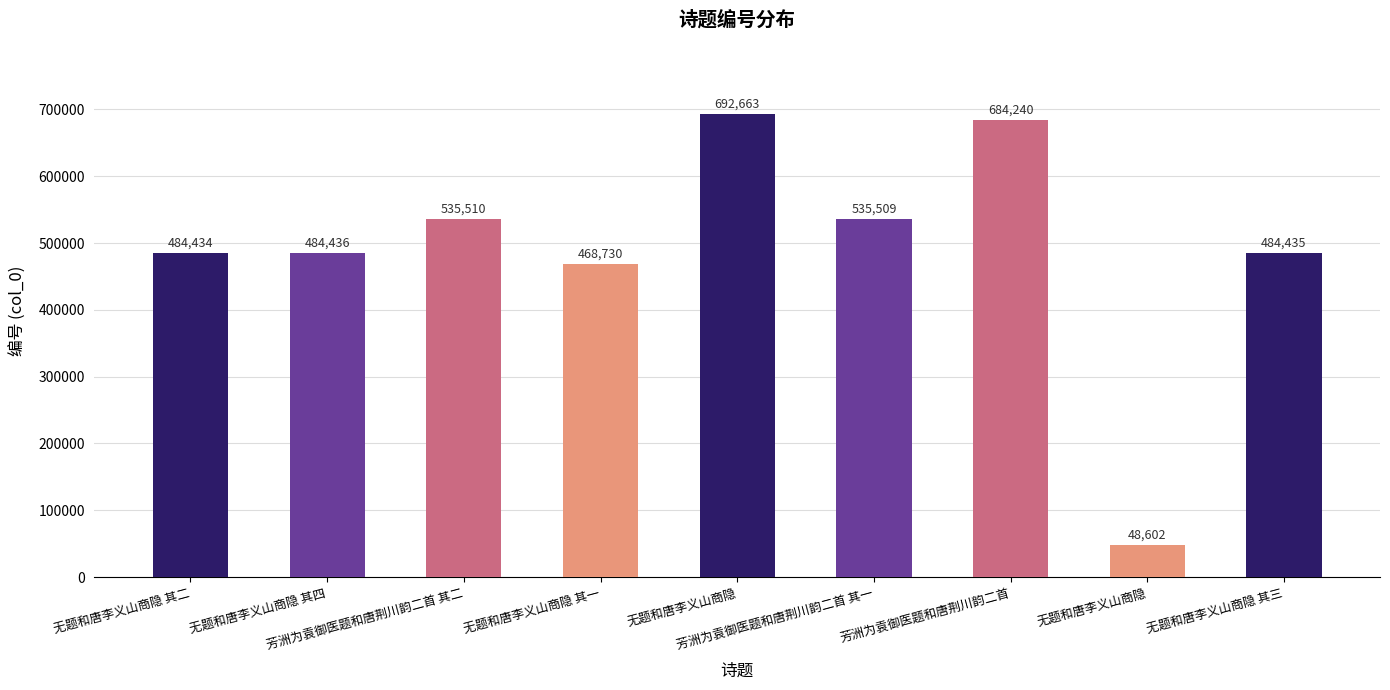

What is the smallest value displayed?

48602